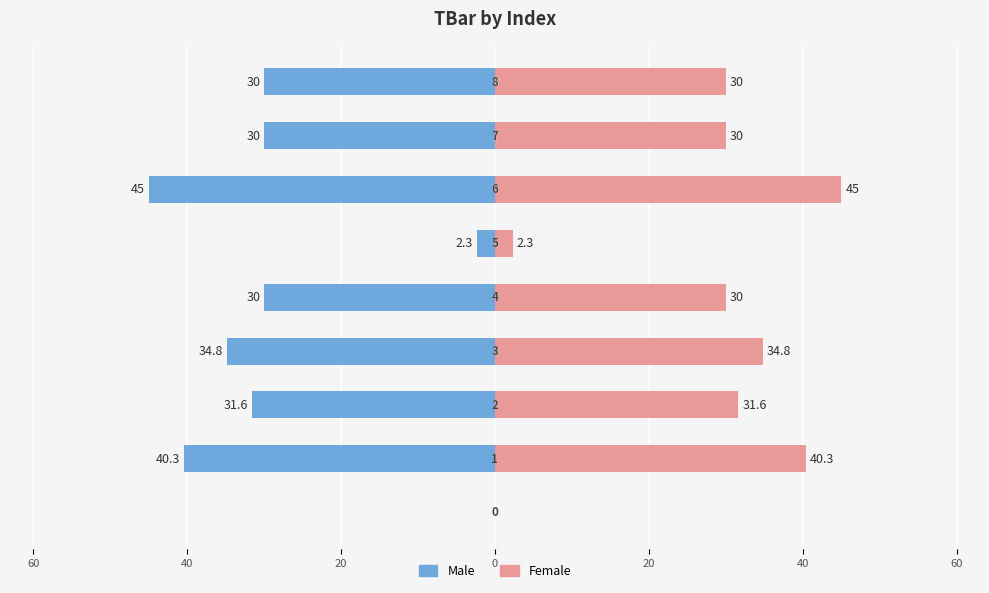

Reading left to right, extract all data points from this chart.

Male: 80=0.0	60=-40.3	40=-31.6	20=-34.8	0=-30.0	20=-2.3	40=-45.0	60=-30.0	80=-30.0
Female: 80=0.0	60=40.3	40=31.6	20=34.8	0=30.0	20=2.3	40=45.0	60=30.0	80=30.0